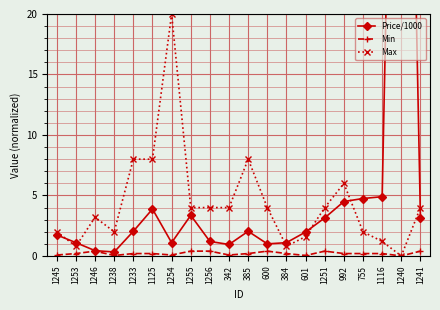

True or false: Max has more than 2 interior local peaks.

True